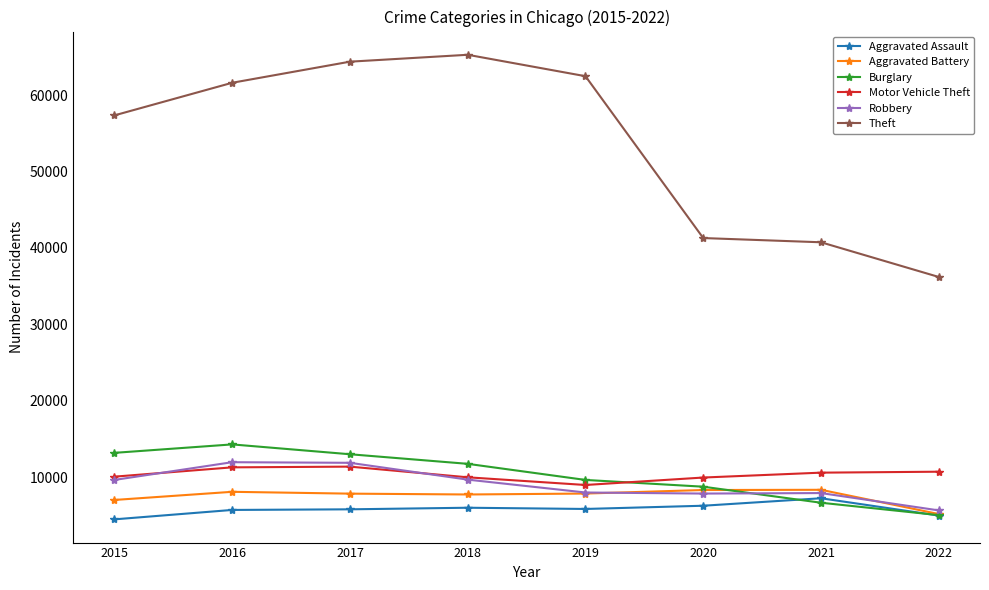

True or false: Theft and Motor Vehicle Theft cross at least once.

False